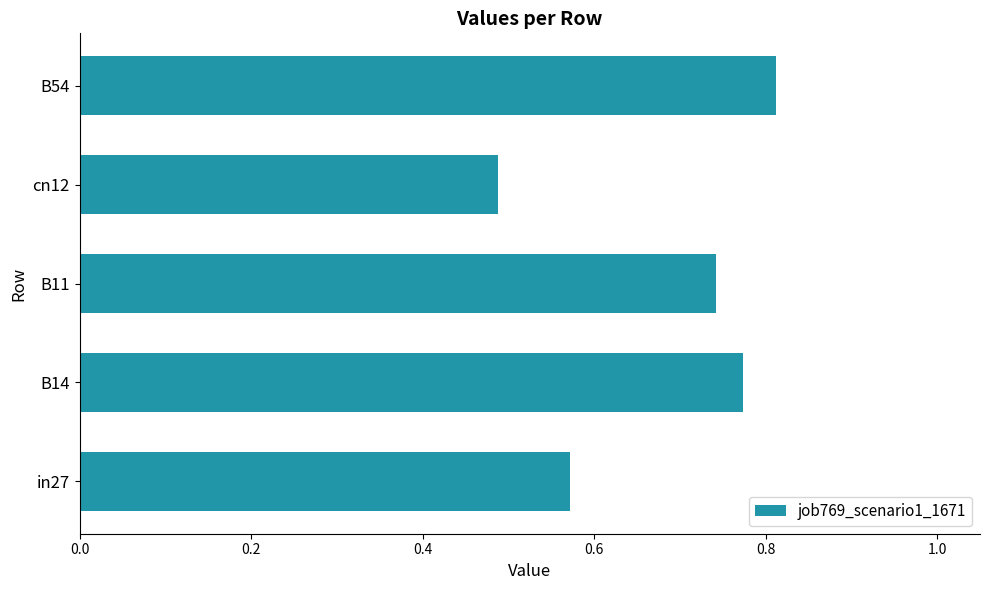

Rank the categories by value from highest to lowest.

B54, B14, B11, in27, cn12